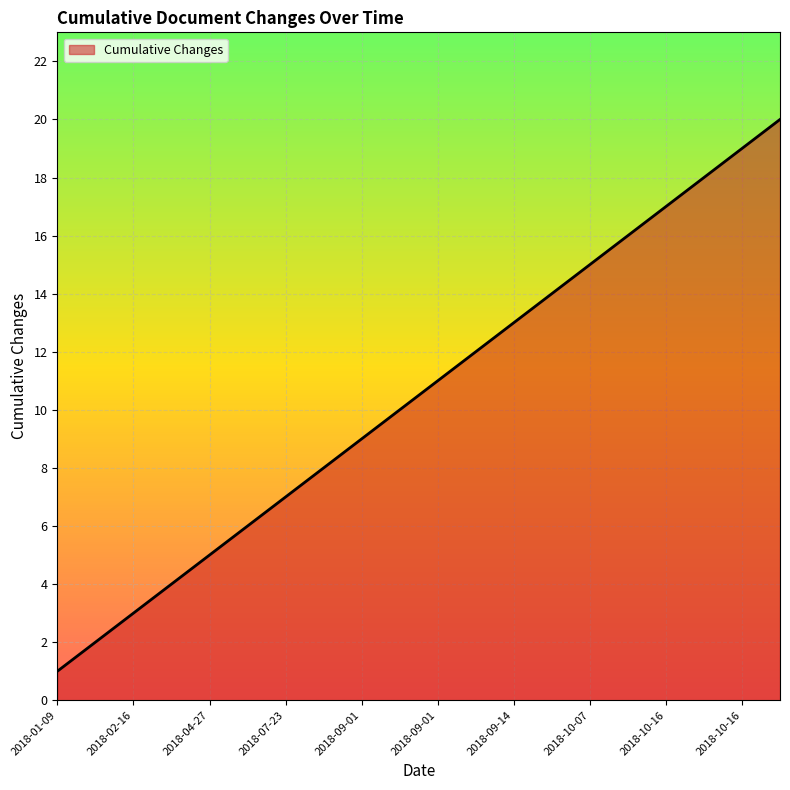

What is the difference between the maximum and minimum values?

19